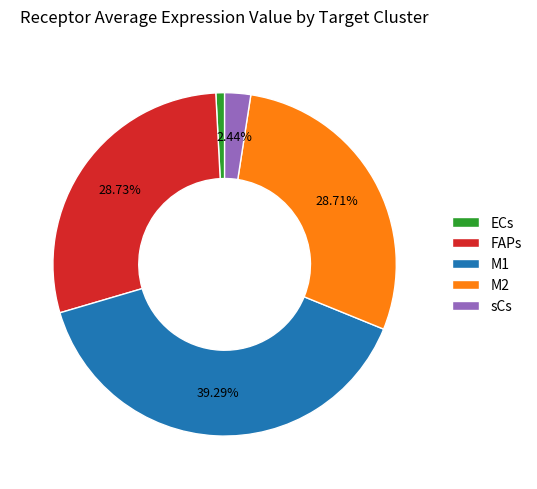

What percentage is the FAPs slice, to the nearest percent?

29%